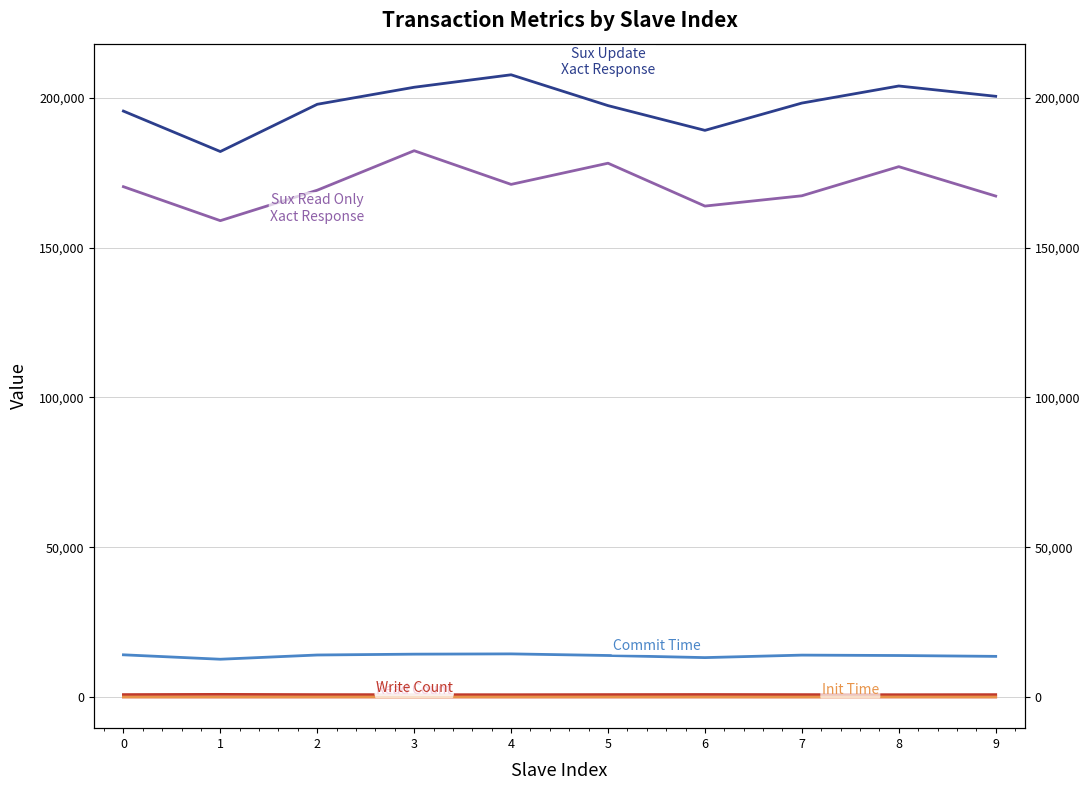

Where does the Init Time series first go above 26?

2